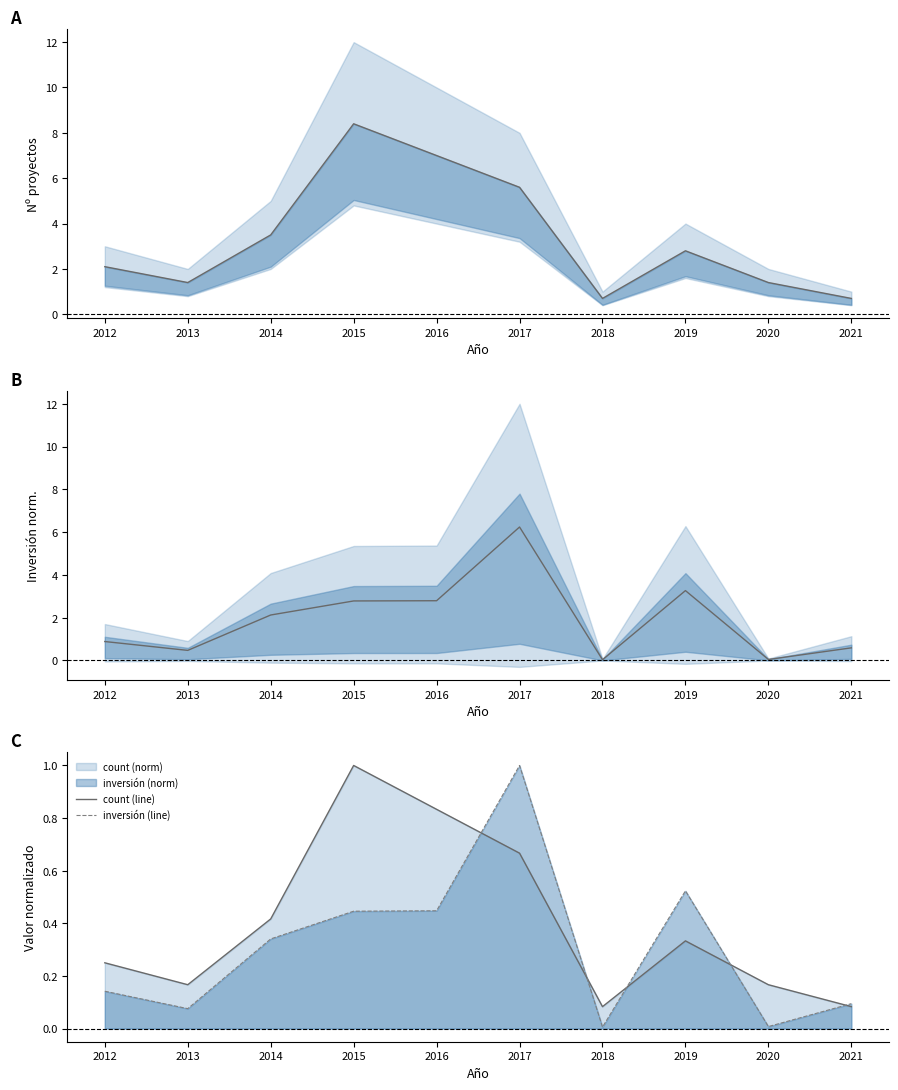

True or false: inversión (mid) has a value of 4.8 at 2016.

False